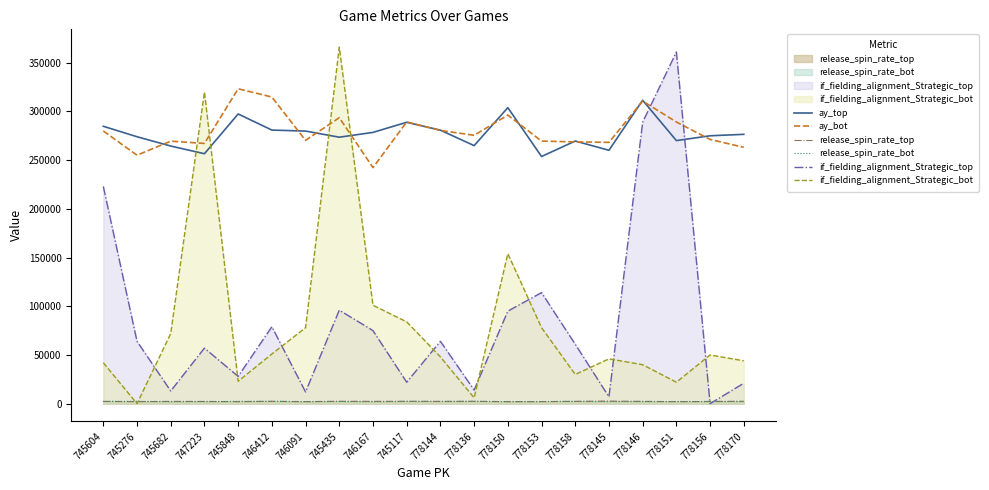

What is the maximum value for ay_bot?

323280.0